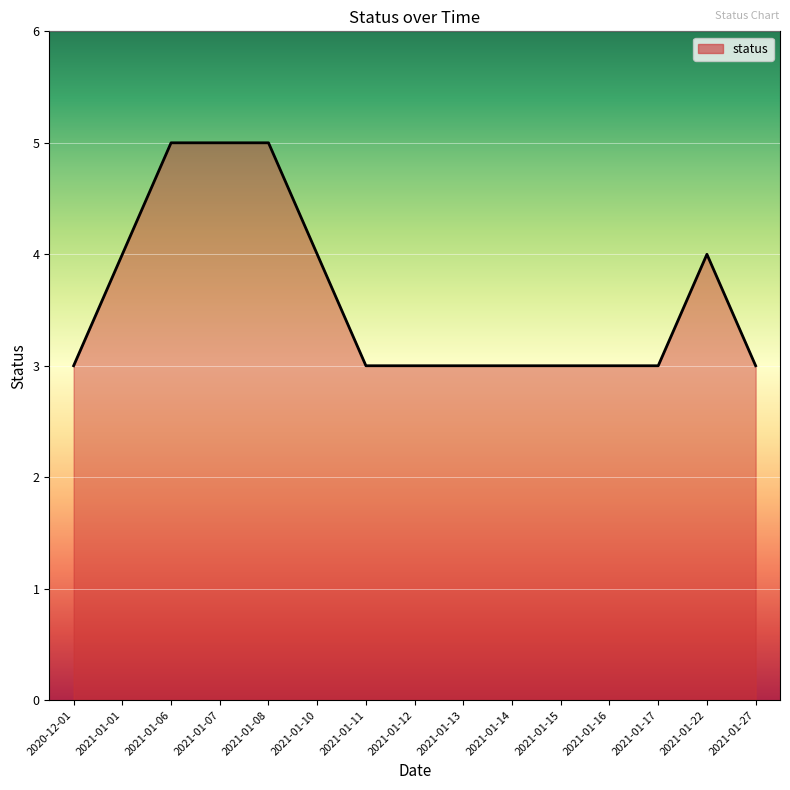

What position from the left is 2020-12-01?

1